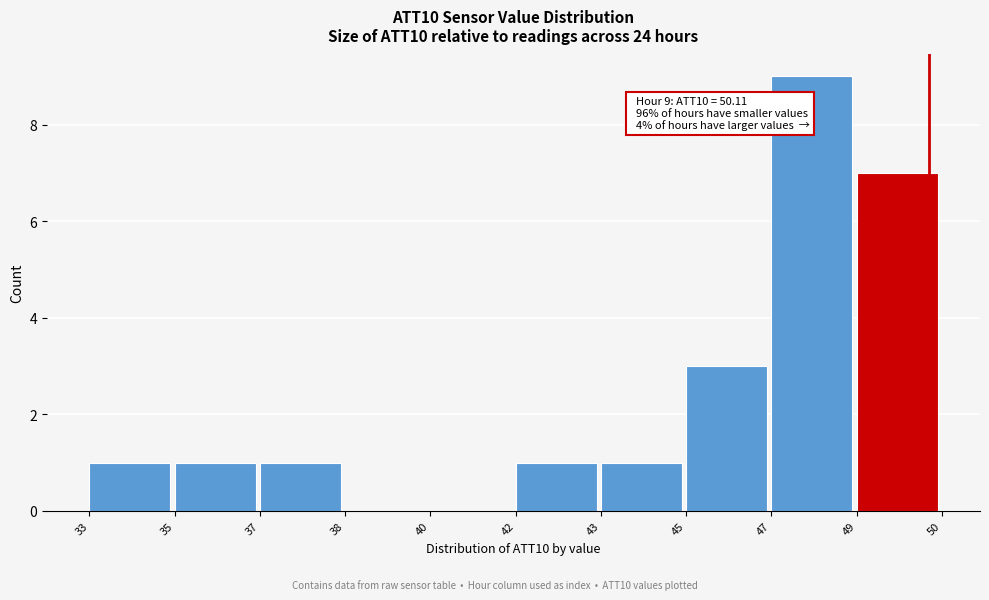

Reading left to right, list all the values displayed in this chart.

33=1	35=1	37=1	38=0	40=0	42=1	43=1	45=3	47=9	49=7